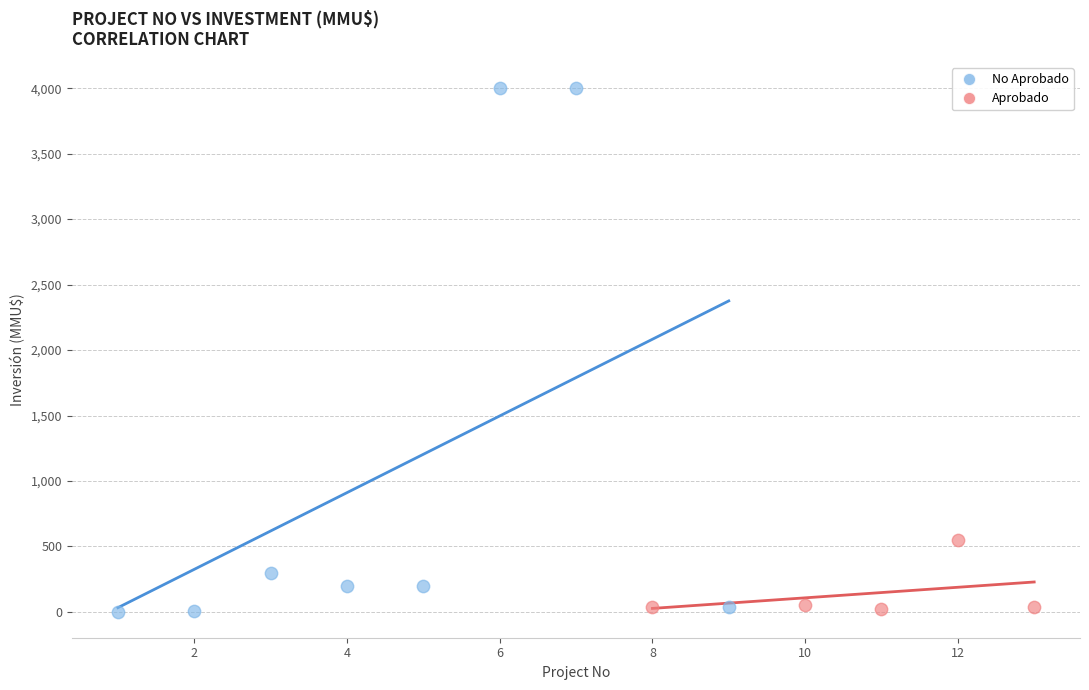

Which series has the largest Y range (max minus min)?

No Aprobado